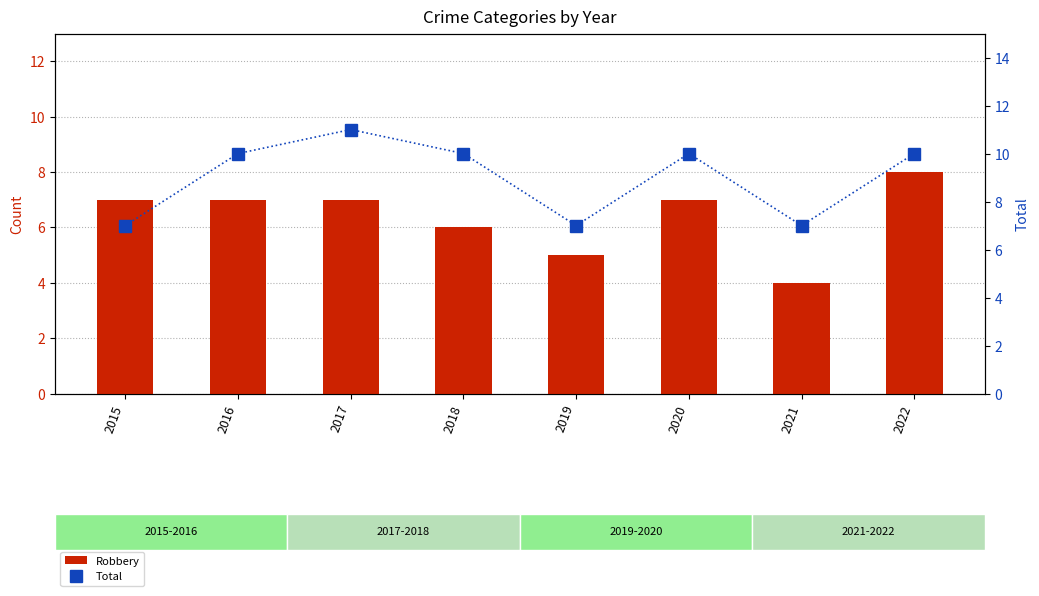

Which series has the largest total across all categories?

Total